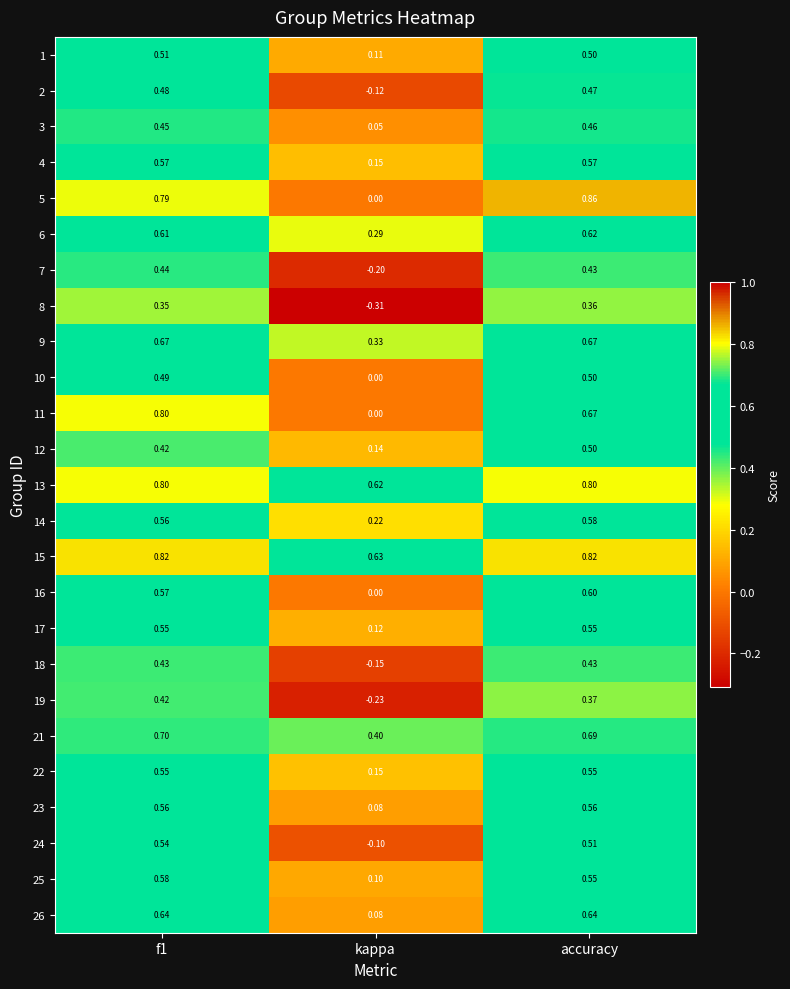

At which category does the chart reach its minimum across all series?

kappa